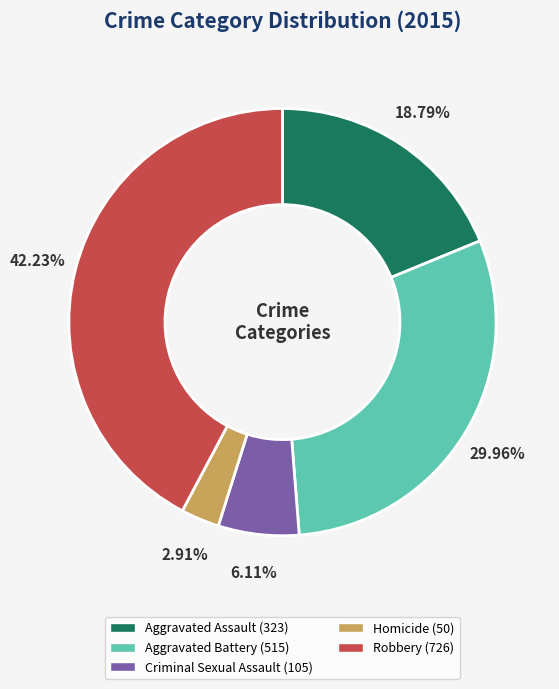

Which category has the smallest portion of the pie?

Homicide